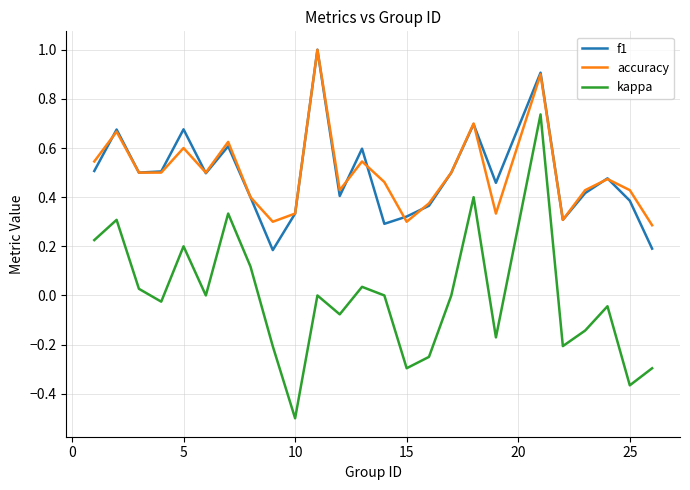

What is the minimum value shown in the chart?

-0.5